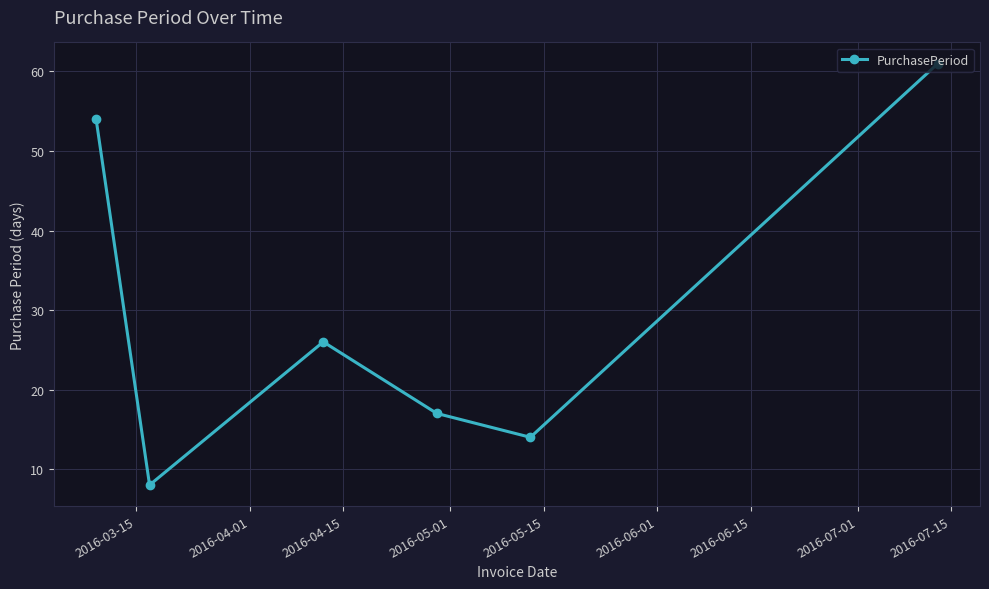

What is the difference between the maximum and second lowest values?

47